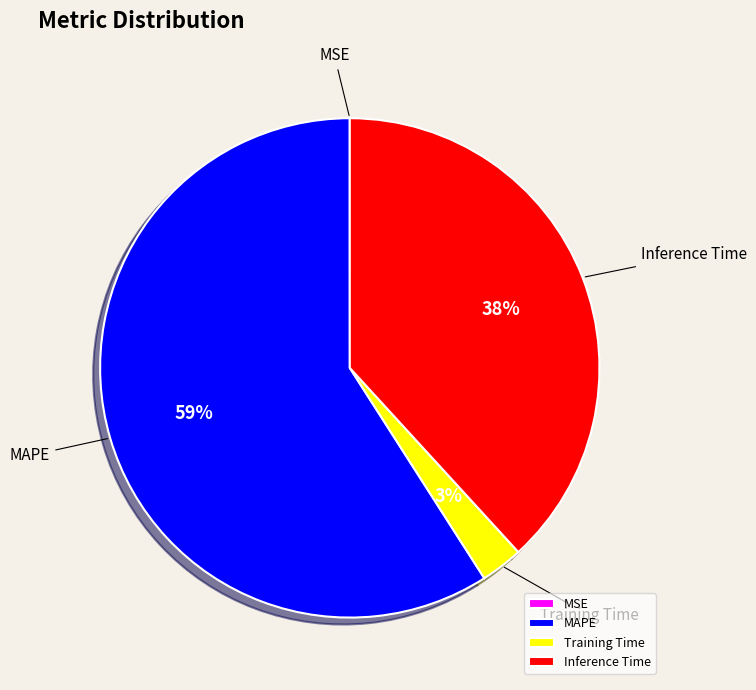

Which category has the biggest portion of the pie?

MAPE